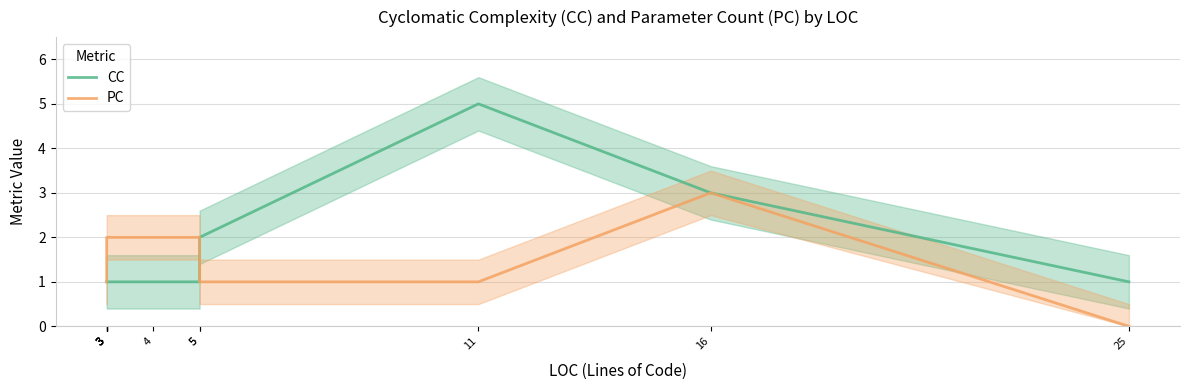

Rank the categories by PC value from lowest to highest.

25, 3, 3, 3, 3, 5, 11, 3, 3, 4, 5, 16